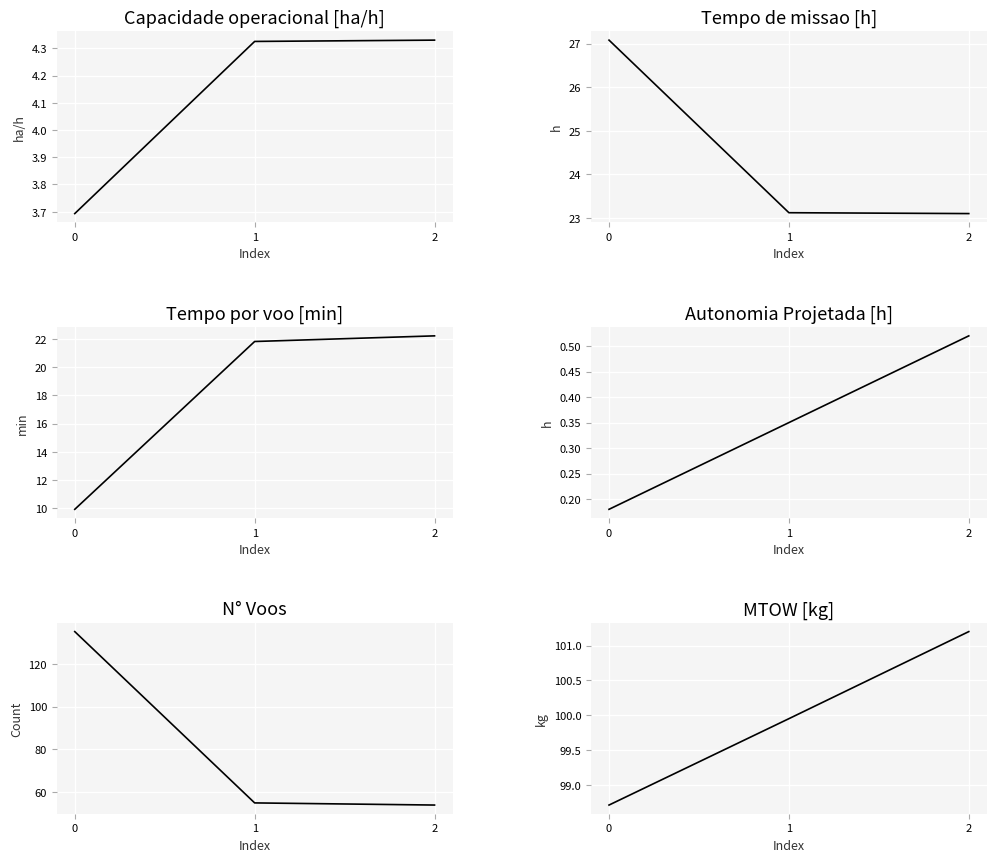

What is the average value of the Tempo de missao [h] series?

24.4